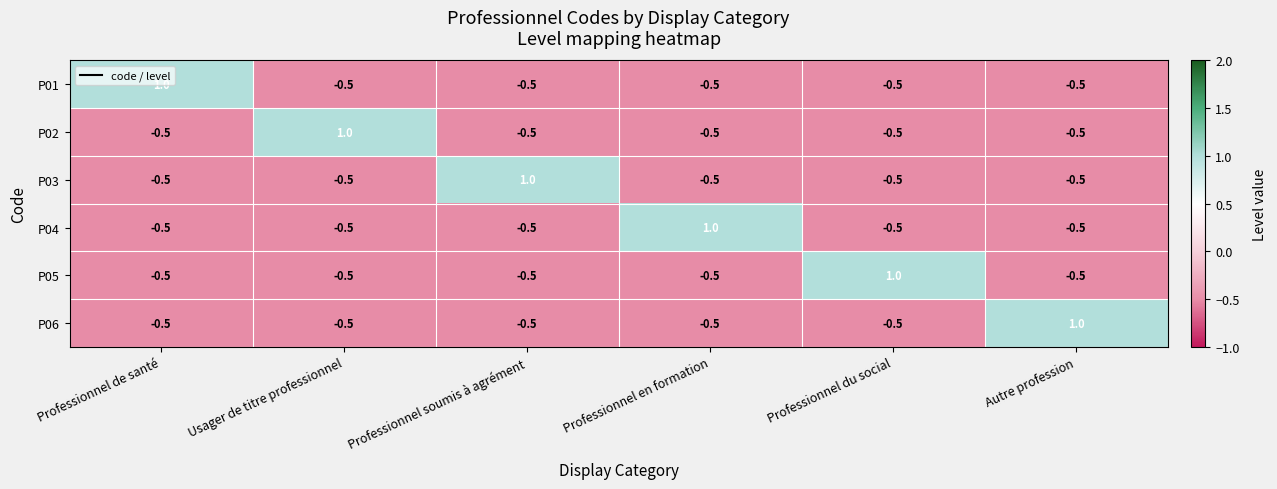

What is the total value across all series at Professionnel de santé?

-1.5